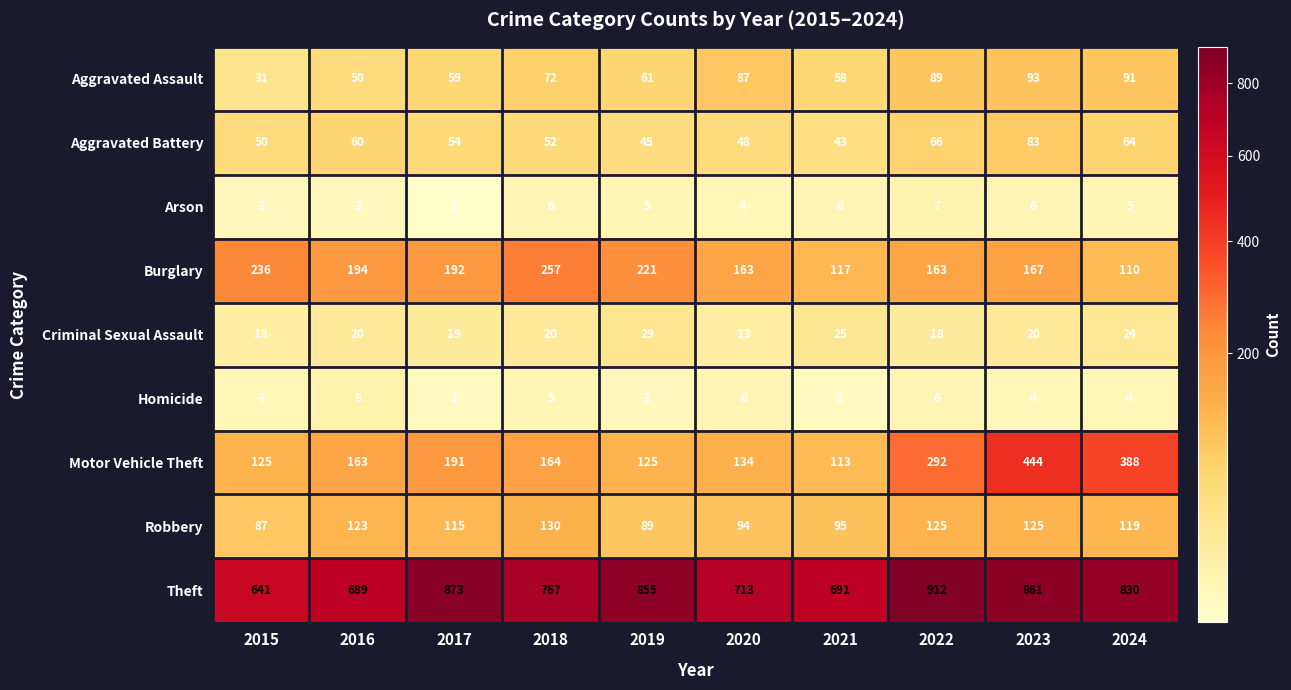

What is the total value across all series at 2024?

1635